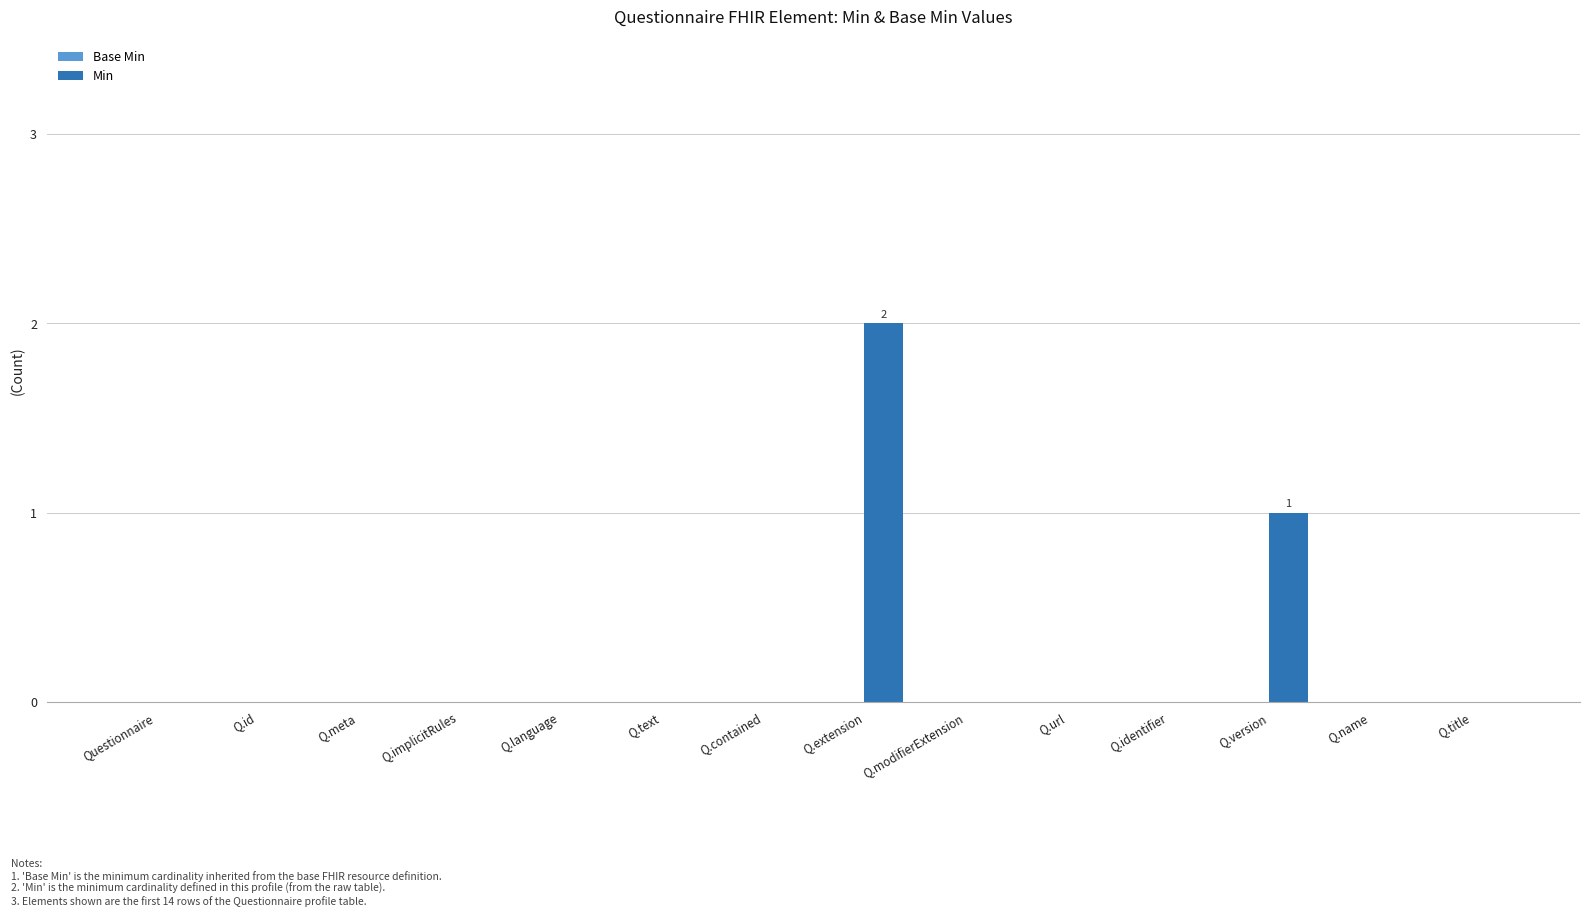

Which has a higher value, Q.version or Q.url?

Q.version